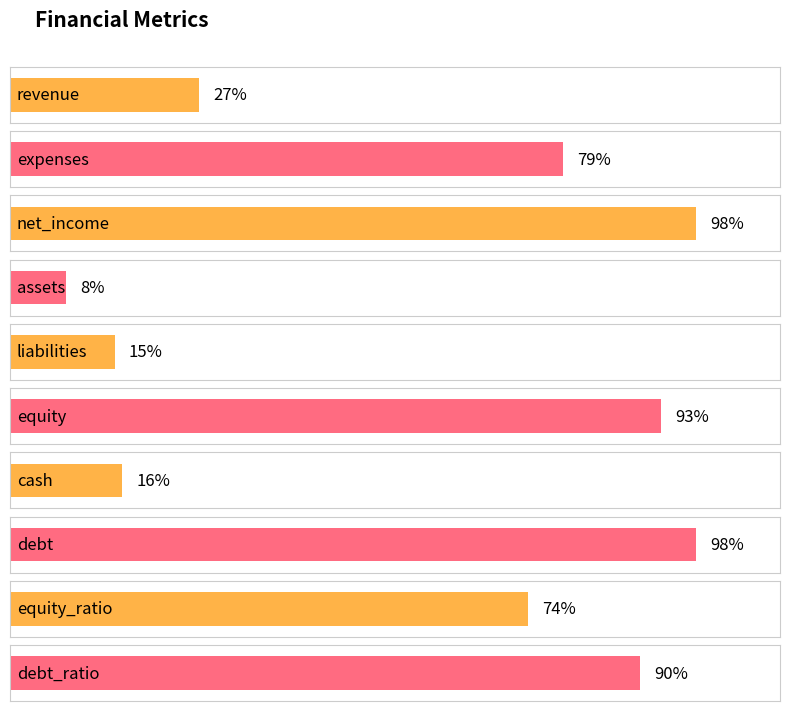

What is the label of the 4th bar from the left?

assets